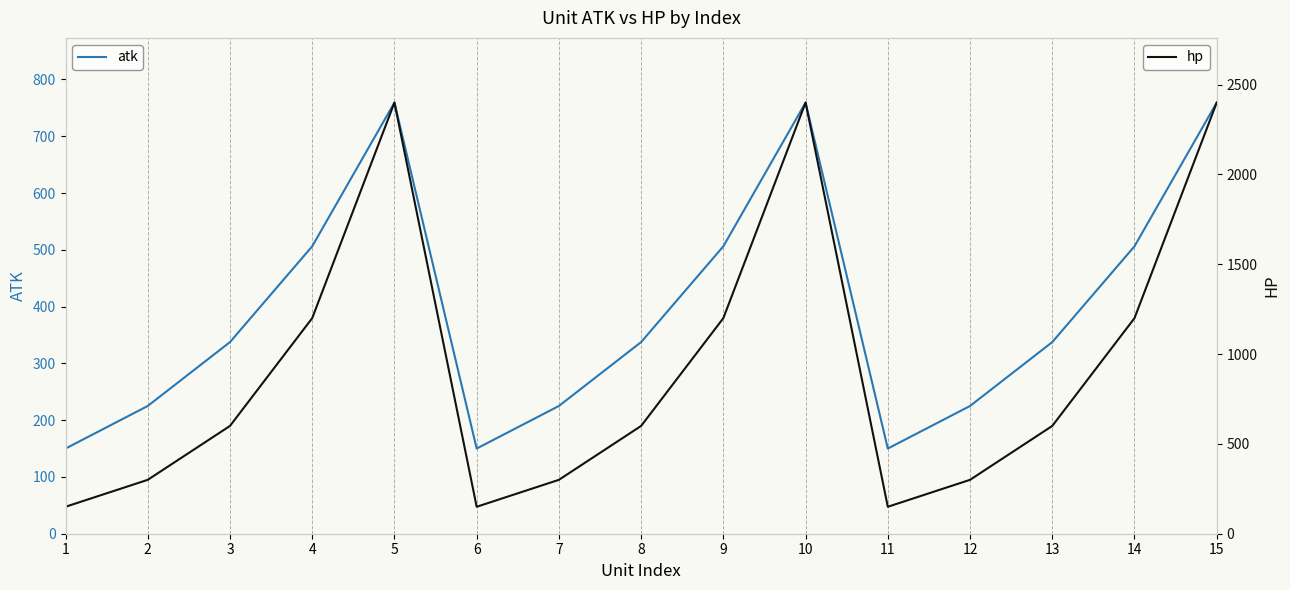

In hp, how many points are lower than both neighbors (excluding endpoints)?

2